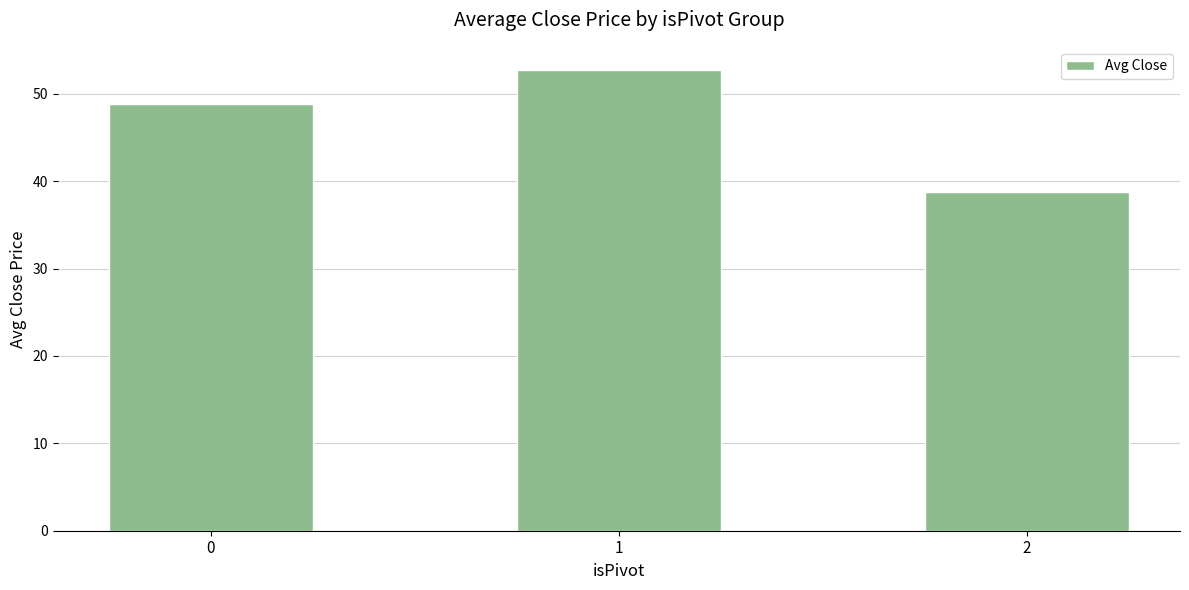

Rank the categories by value from highest to lowest.

1, 0, 2